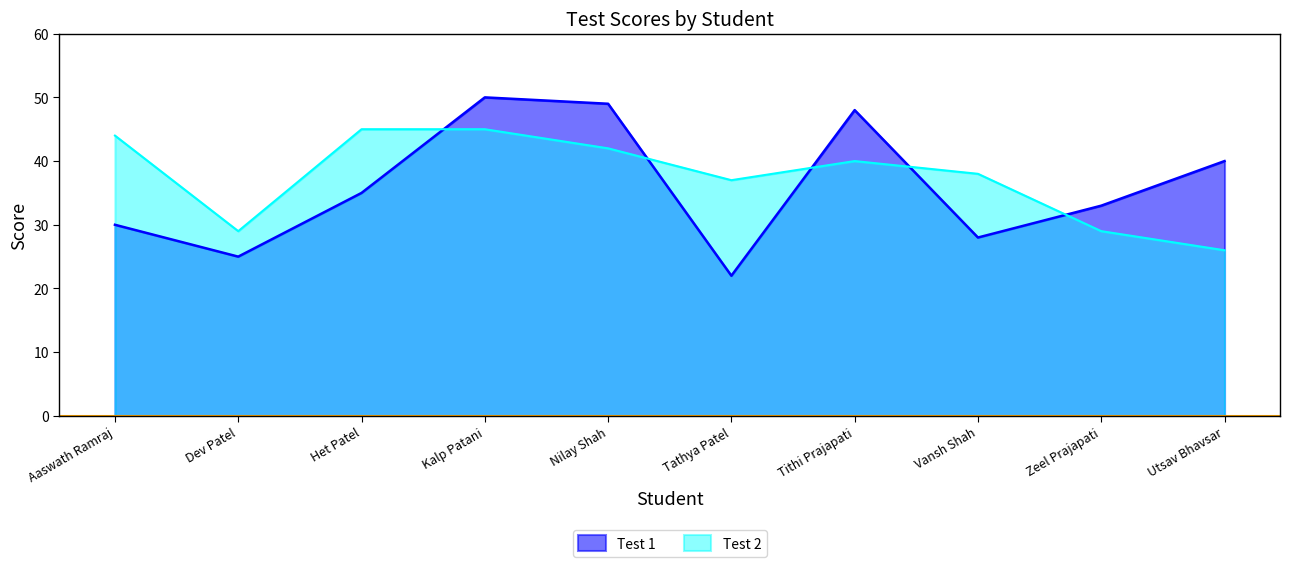

At how many categories does at least one series exceed 40?

5